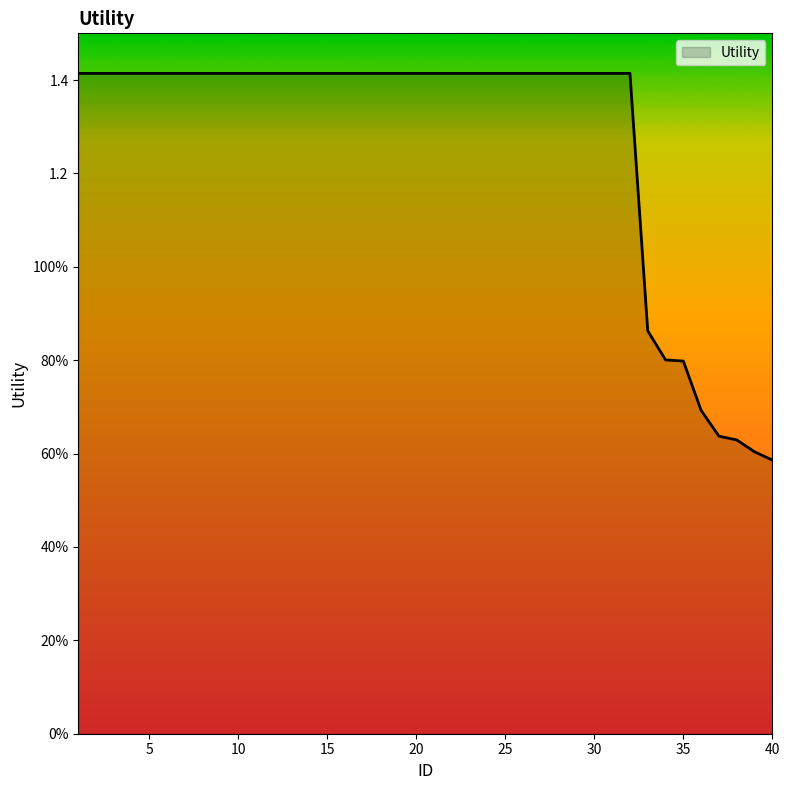

Is this an area chart (filled region under the line)?

Yes